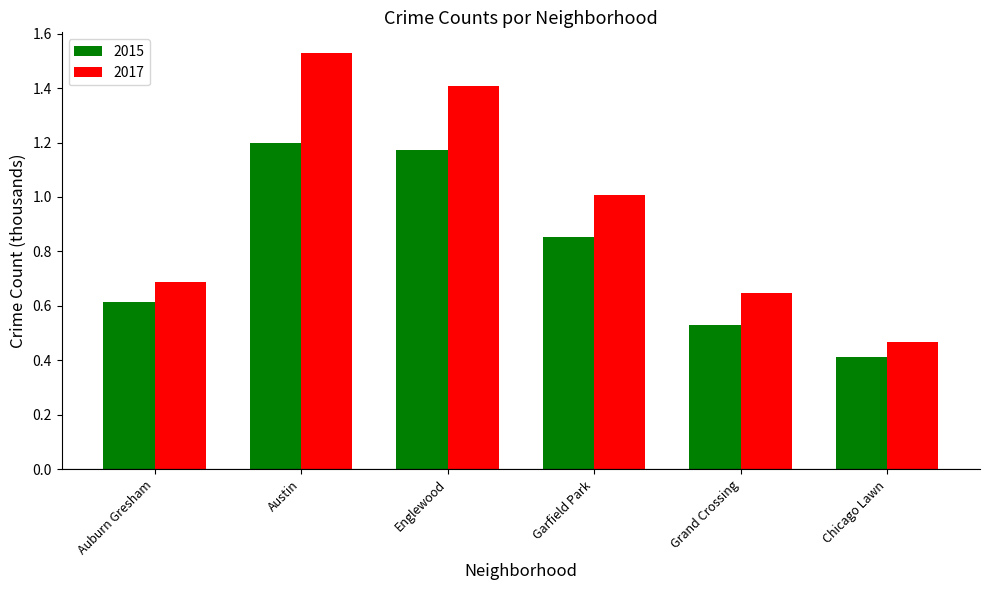

Is the value of 2015 at Grand Crossing greater than the value of 2017 at Austin?

No